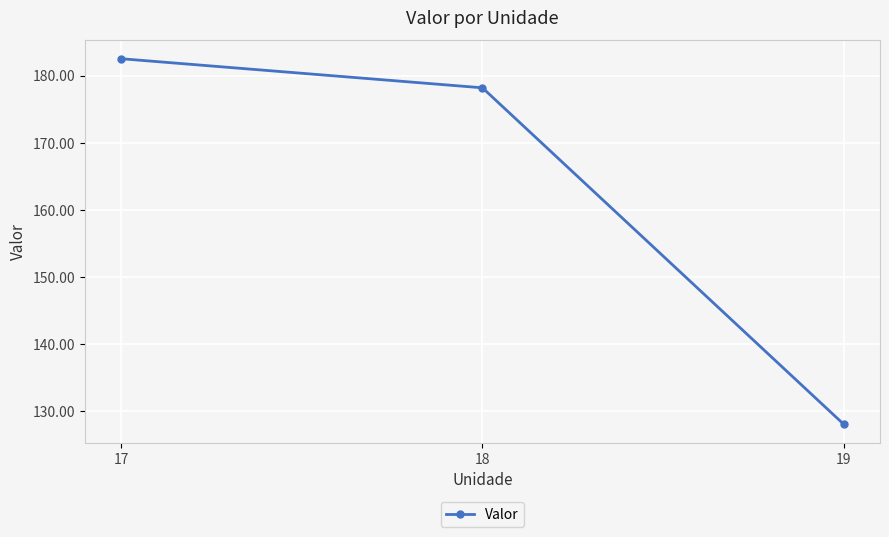

What is the difference between the maximum and minimum values?

54.5